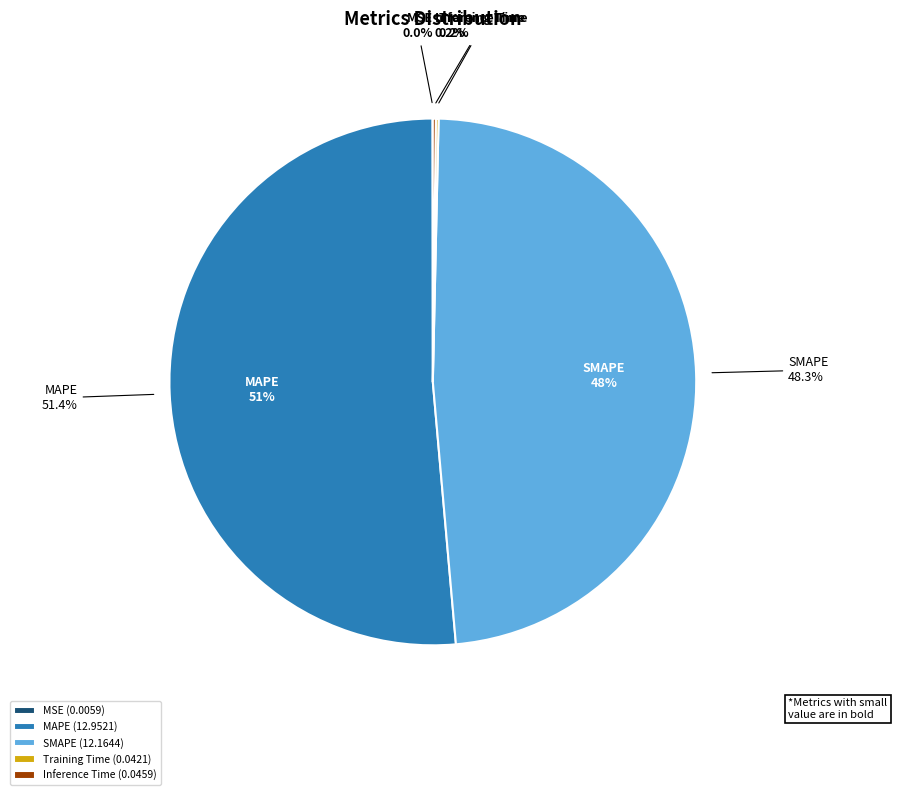

To the nearest percent, what is the average slice percentage?

20%